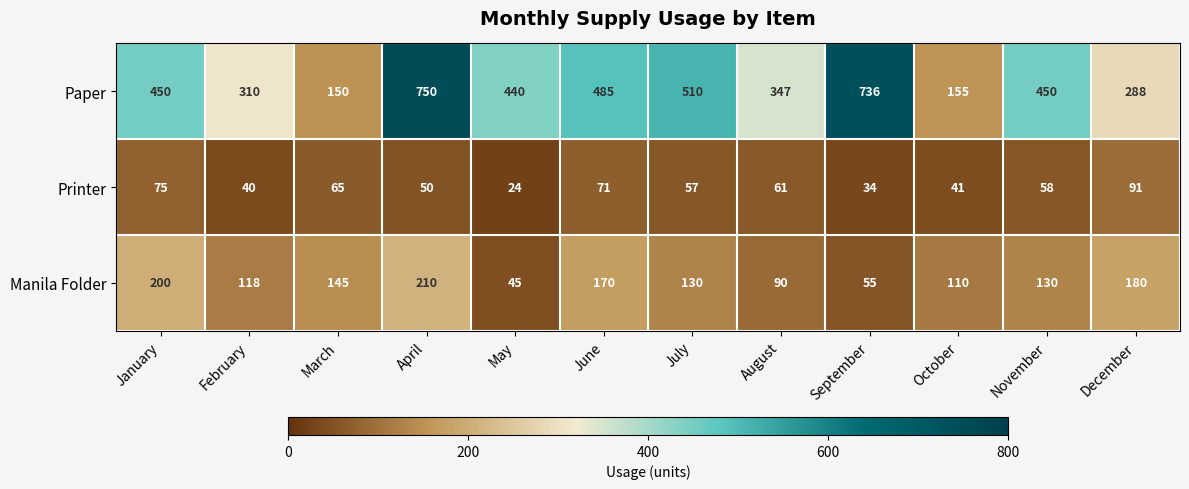

What is the average value of the Printer series?

56